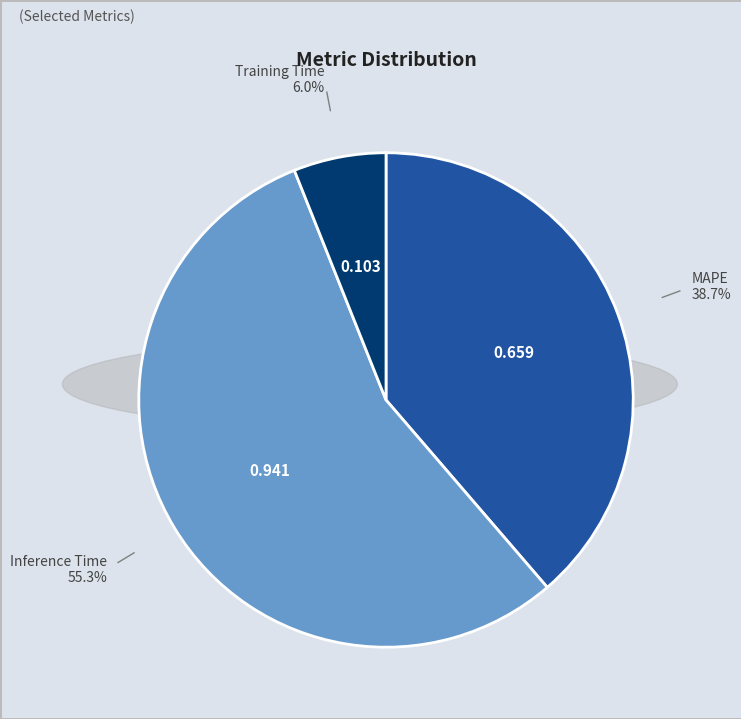

Is there any slice that represents more than half of the pie?

Yes